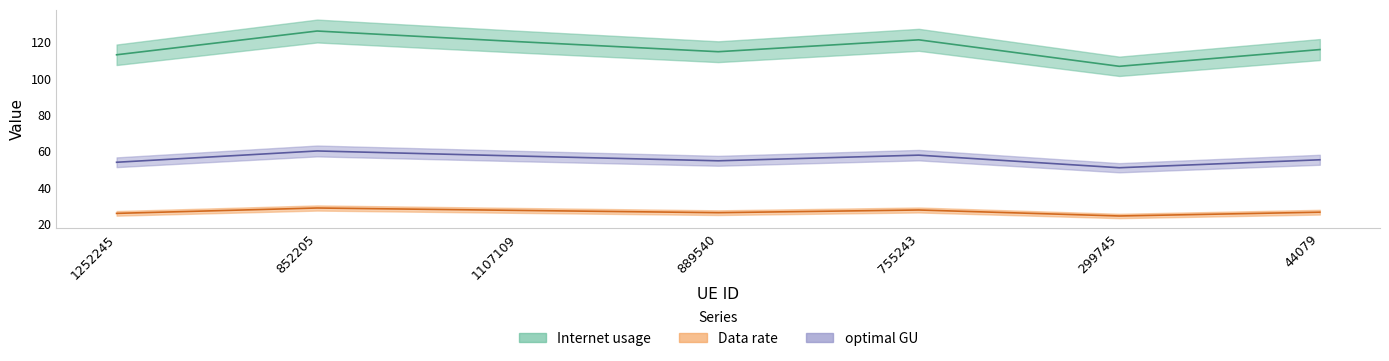

At how many categories does at least one series exceed 120?

3